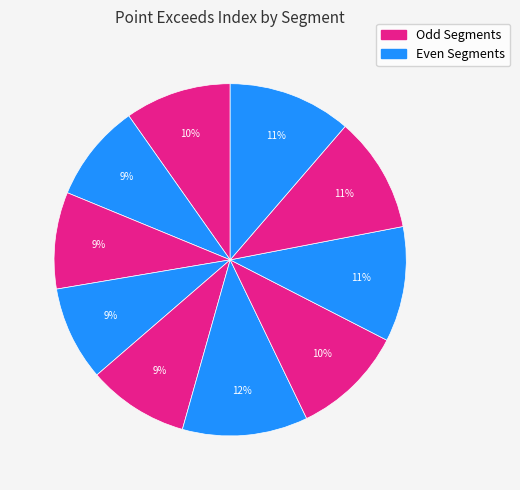

Count the number of slices in the pie.

10